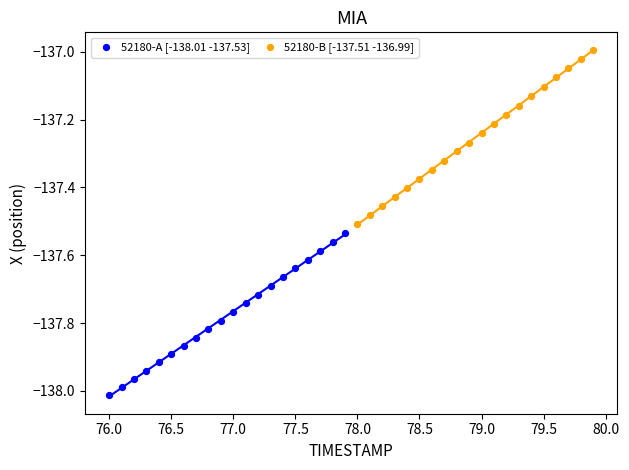

Which series has the largest Y range (max minus min)?

52180-B [-137.51 -136.99]